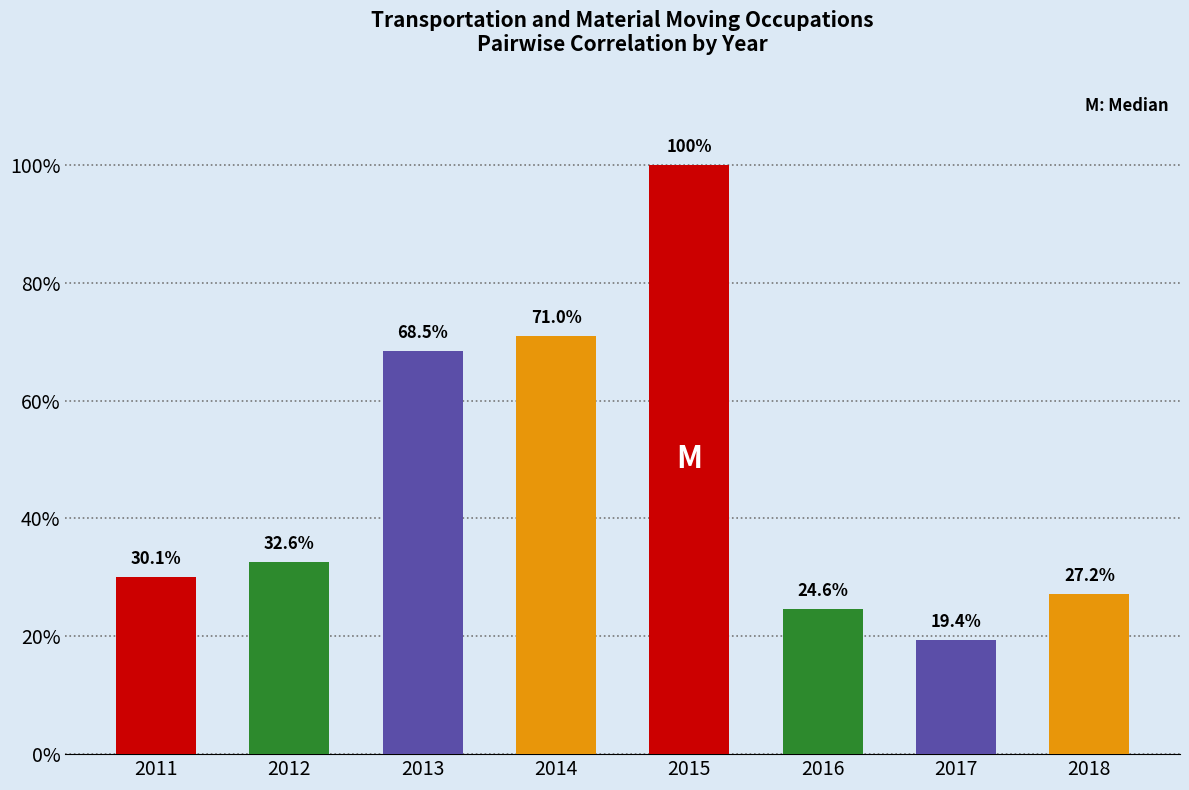

What is the smallest value displayed?

0.2